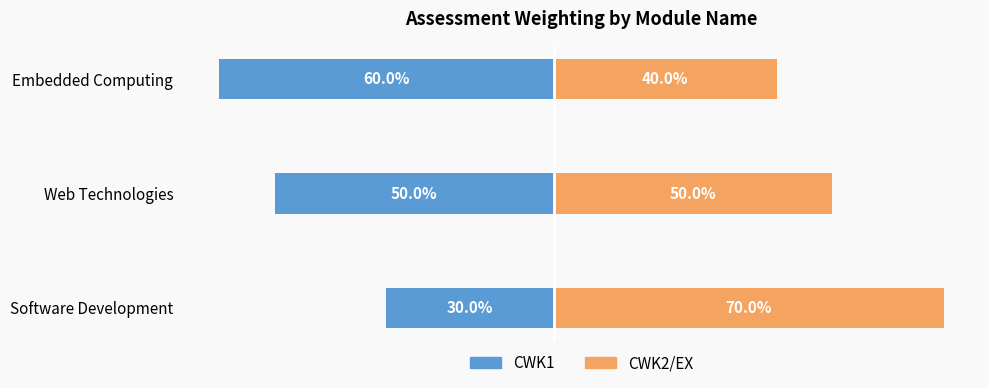

Which series has the widest spread of values?

CWK1